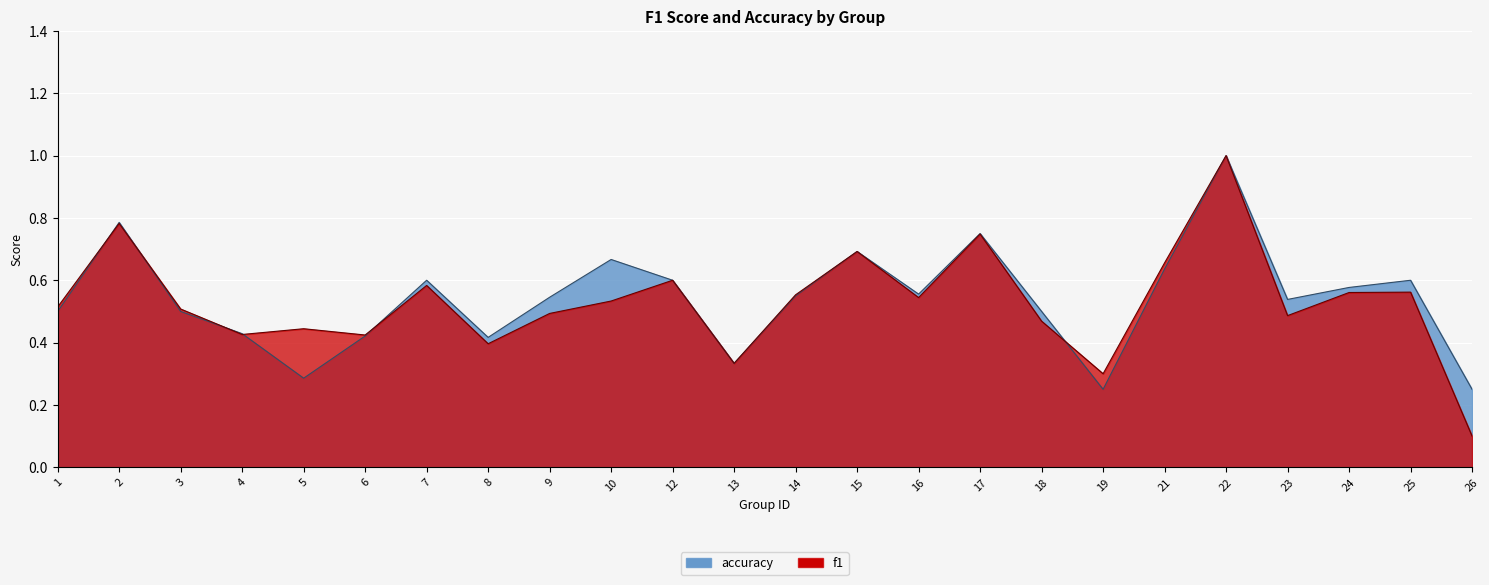

Is the value of accuracy at 26 greater than the value of f1 at 2?

No